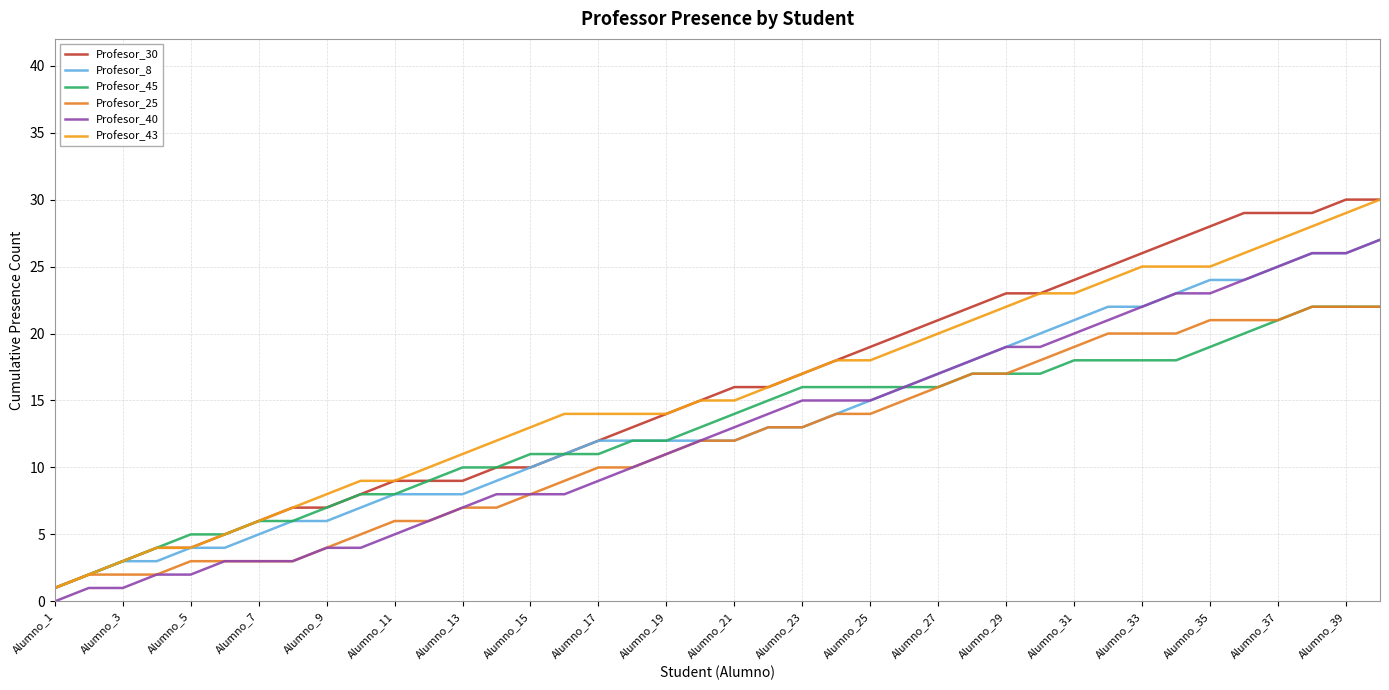

Is this an area chart (filled region under the line)?

No